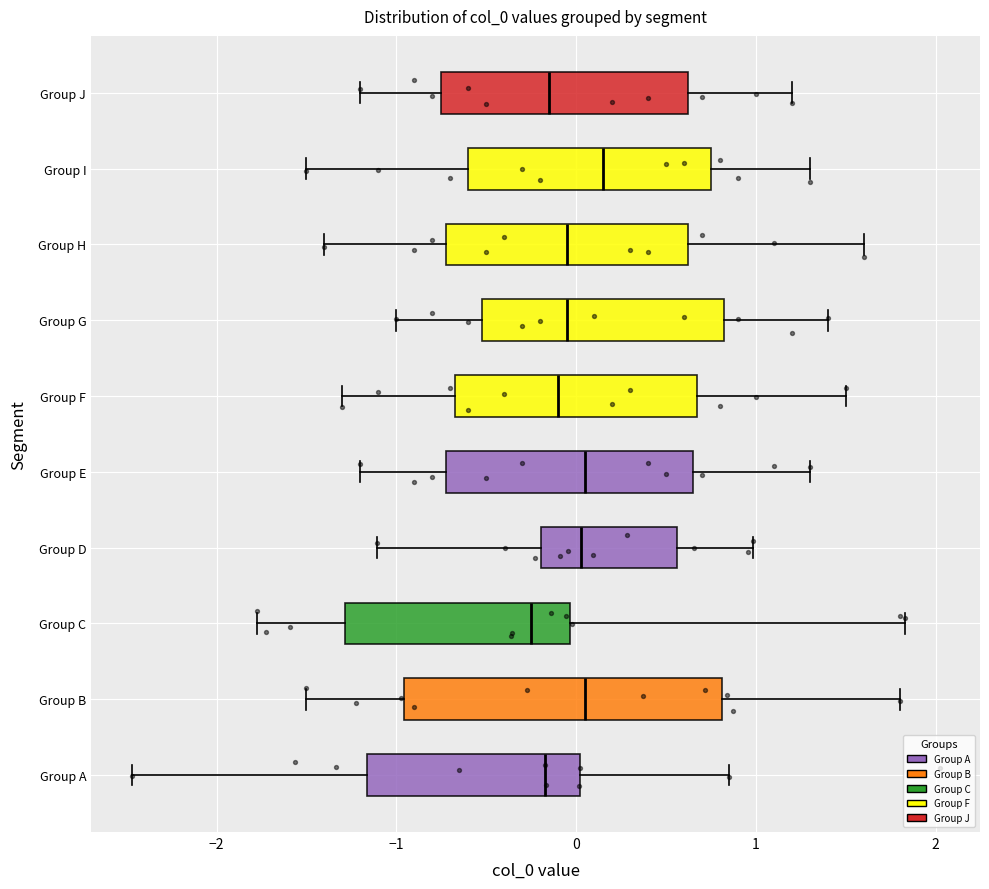

Reading bottom to top, read every box against the x-axis: the position of its median line, the range the box covers, and the ends of its whiskers. The values are not printed on the chart, so give them approximately, as read against the axis.

Group A: median -0.2, box -1.2 to 0.0, whiskers -2.5 to 0.9
Group B: median 0.1, box -1.0 to 0.8, whiskers -1.5 to 1.8
Group C: median -0.2, box -1.3 to 0.0, whiskers -1.8 to 1.8
Group D: median 0.0, box -0.2 to 0.6, whiskers -1.1 to 1.0
Group E: median 0.1, box -0.7 to 0.7, whiskers -1.2 to 1.3
Group F: median -0.1, box -0.7 to 0.7, whiskers -1.3 to 1.5
Group G: median 0.0, box -0.5 to 0.8, whiskers -1.0 to 1.4
Group H: median 0.0, box -0.7 to 0.6, whiskers -1.4 to 1.6
Group I: median 0.2, box -0.6 to 0.8, whiskers -1.5 to 1.3
Group J: median -0.1, box -0.7 to 0.6, whiskers -1.2 to 1.2